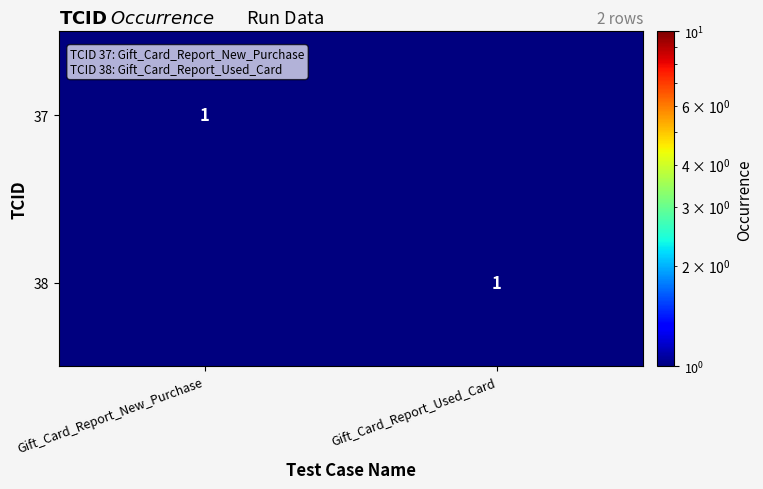

Which has a higher value, Gift_Card_Report_New_Purchase or Gift_Card_Report_Used_Card?

Gift_Card_Report_New_Purchase